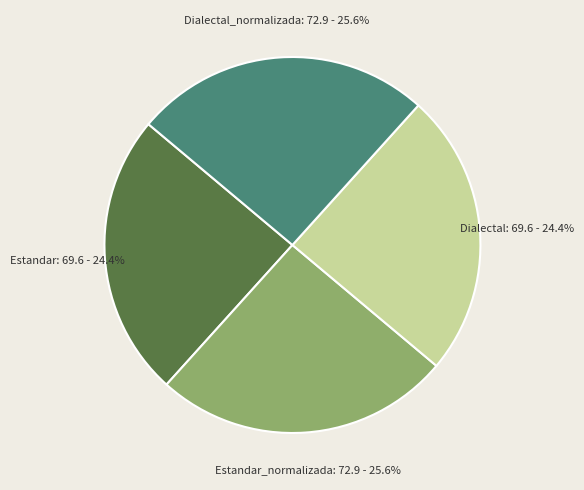

To the nearest percent, what is the average slice percentage?

25%